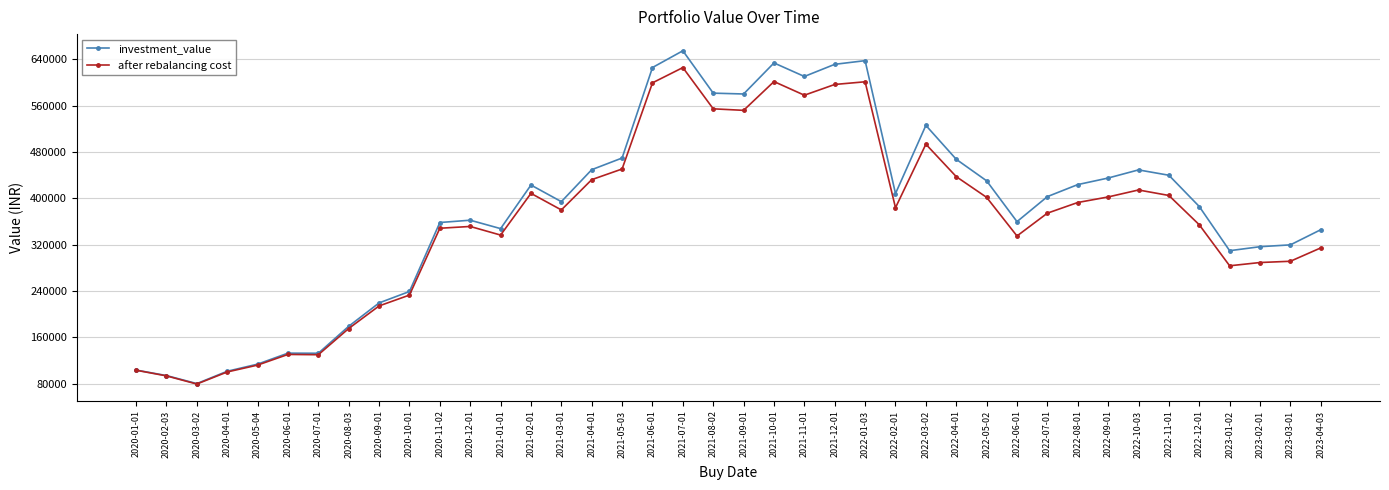

Where does the investment_value series first go above 402814?

2021-02-01